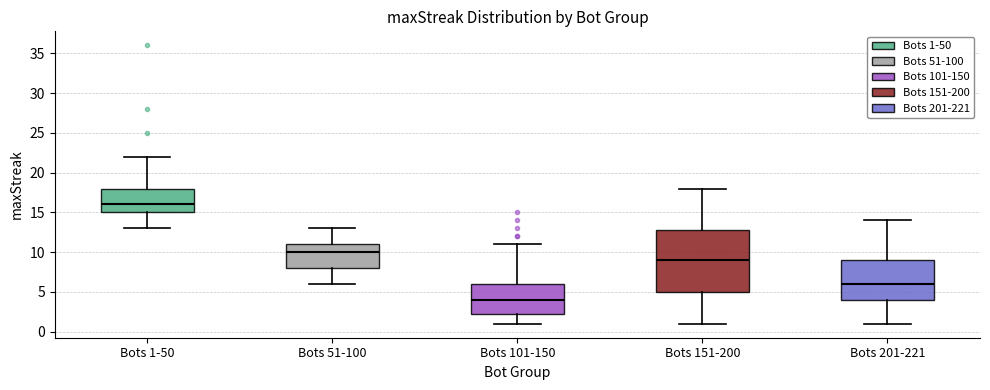

Which box is the tallest, from its lower edge to its upper edge?

Bots 151-200